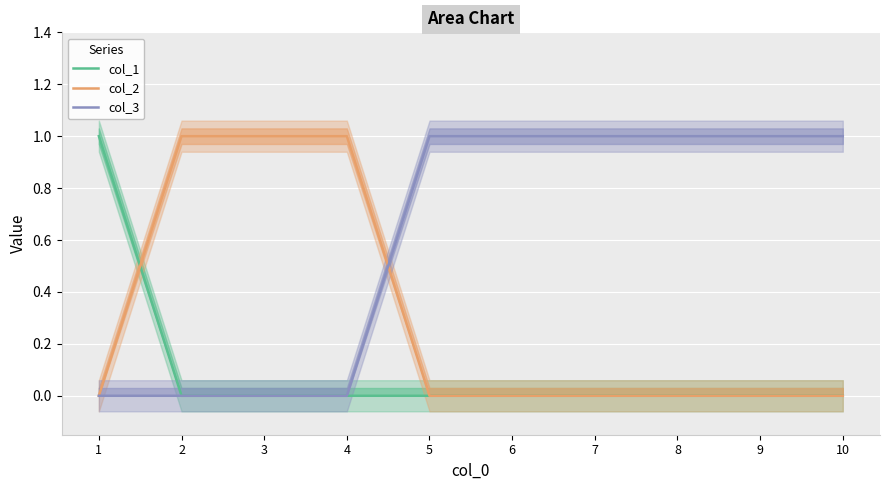

What is the greatest value displayed?

1